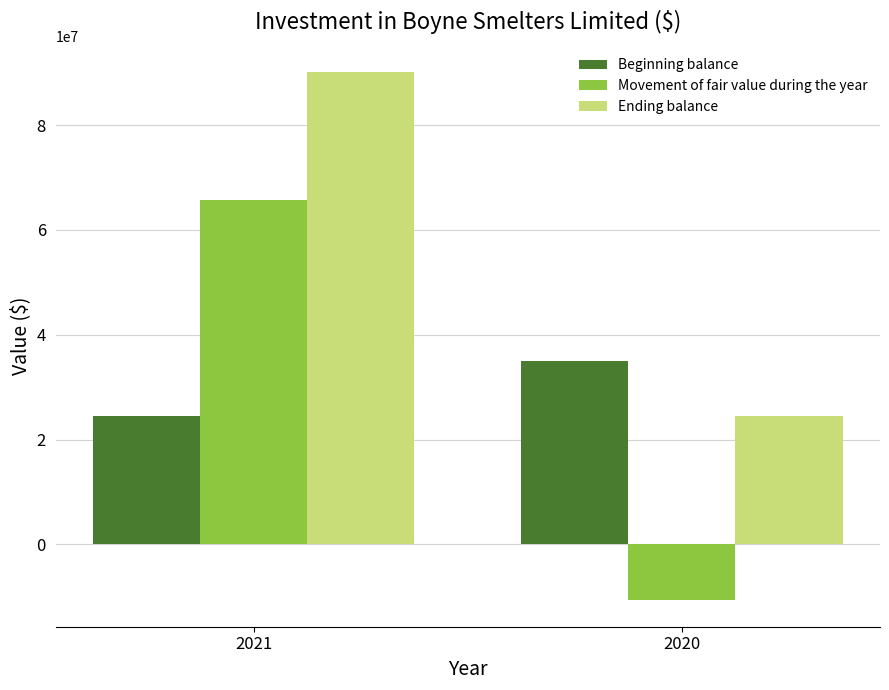

Reading right to left, list all the values displayed in this chart.

Beginning balance: 35075000	24404000
Movement of fair value during the year: -10671000	65678000
Ending balance: 24404000	90082000